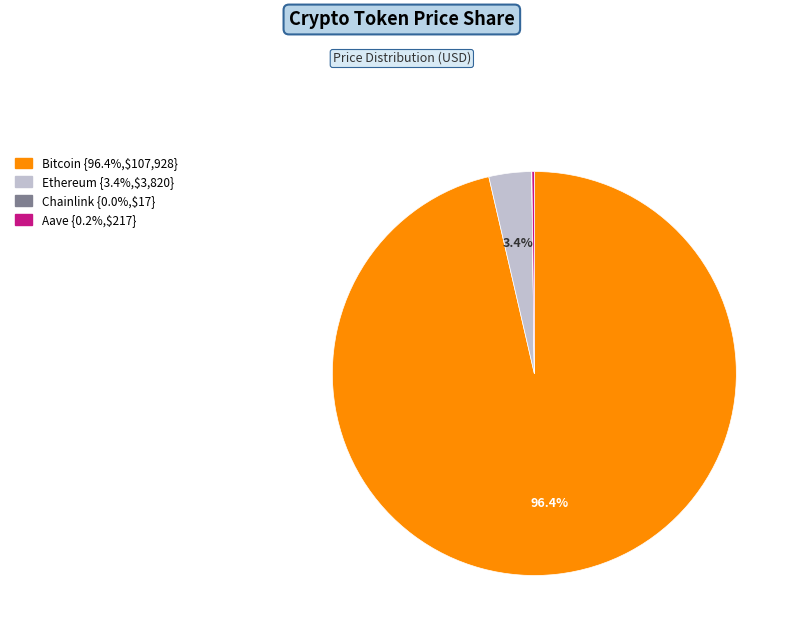

Combined, what portion of the pie is Ethereum and Bitcoin?

99.8%